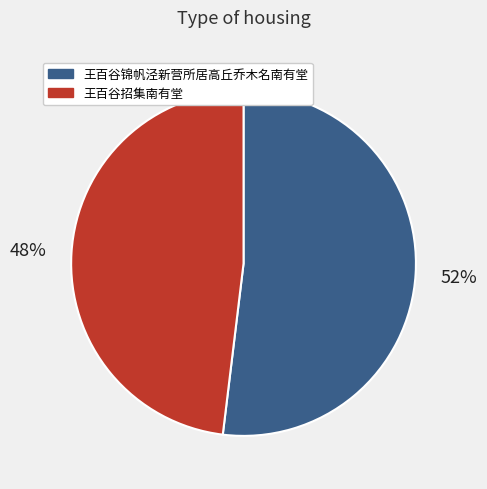

The 王百谷招集南有堂 slice represents 38% of the pie. True or false?

False